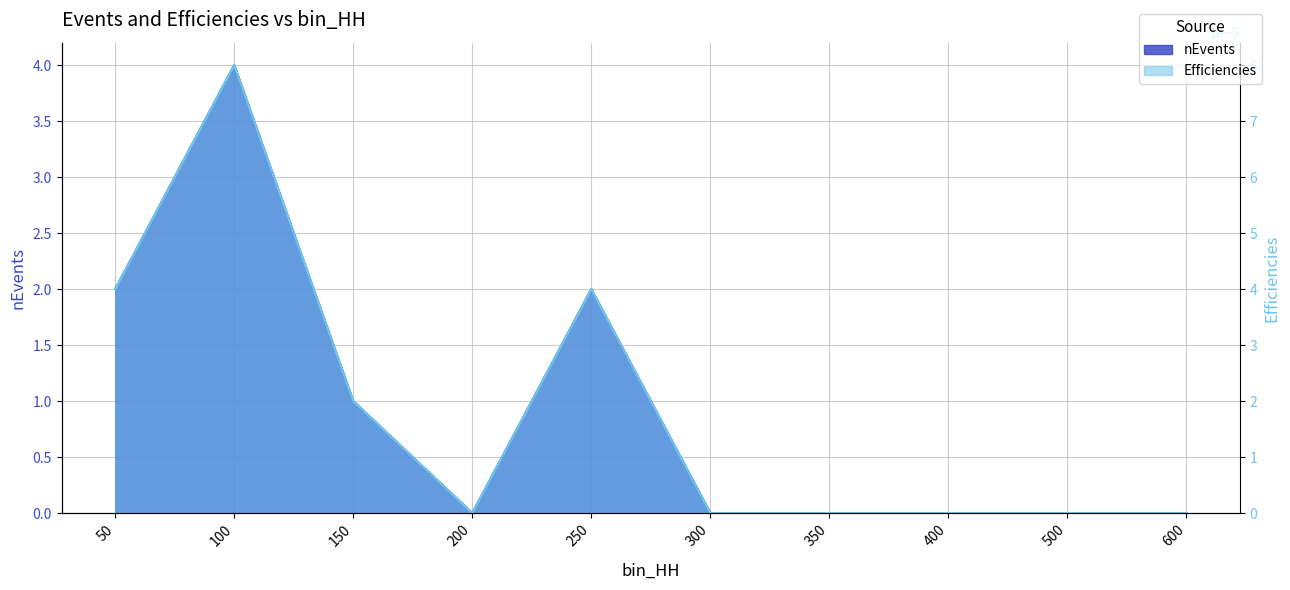

Is the value of Efficiencies at 600 greater than the value of nEvents at 300?

No